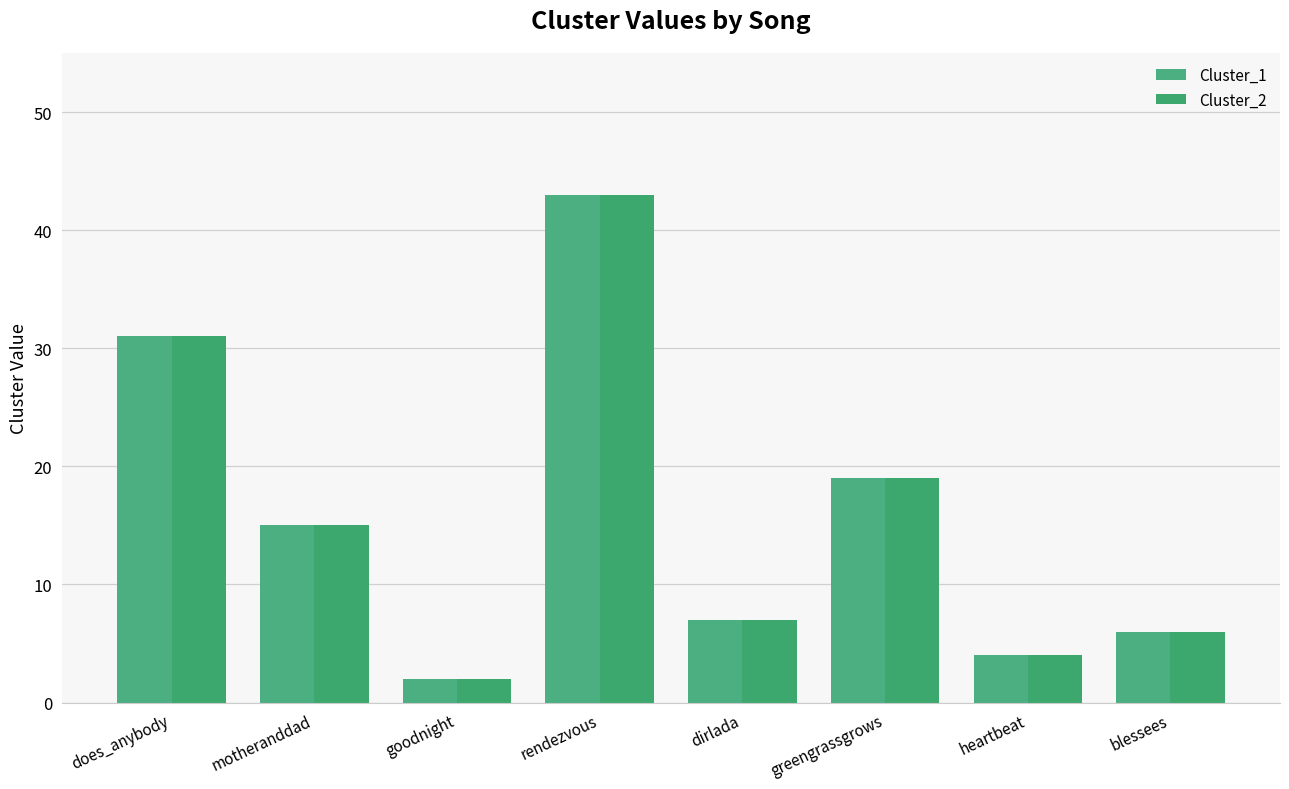

What is the difference between the second highest and second lowest values in the Cluster_1 series?

27